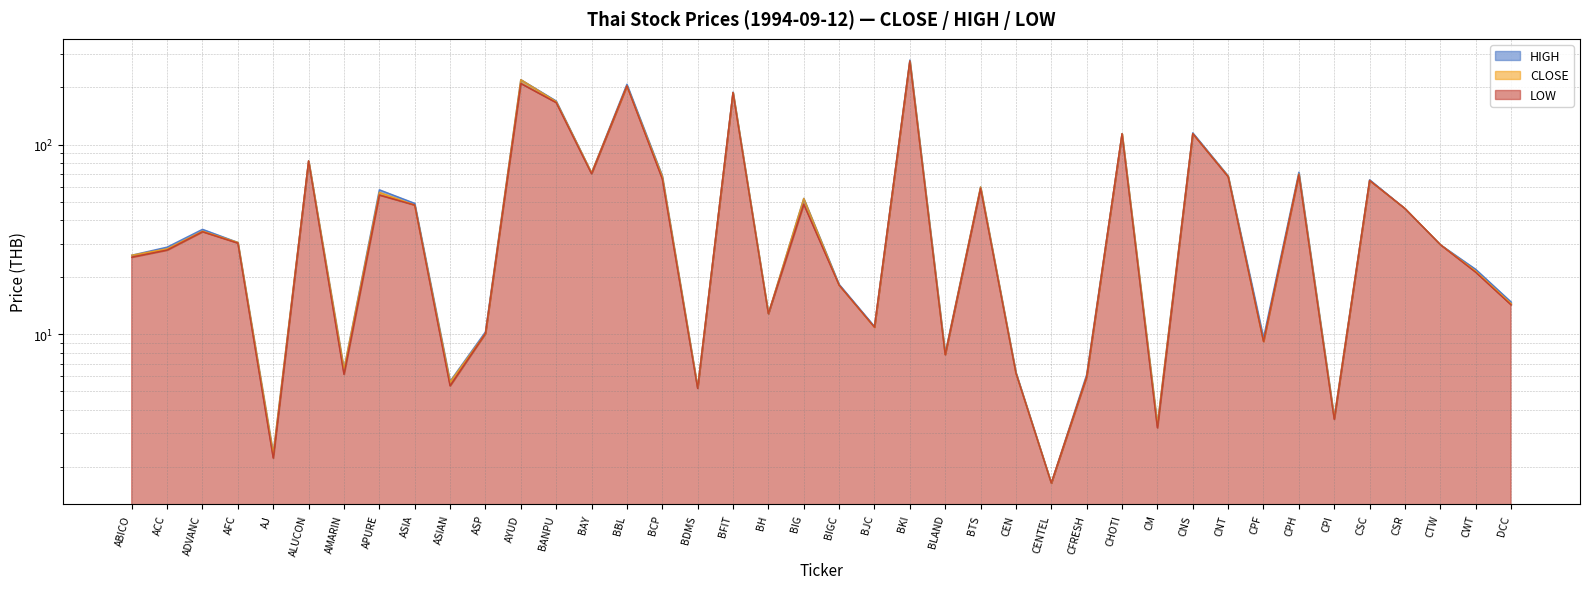

In LOW, how many points are higher than both neighbors (excluding endpoints)?

13